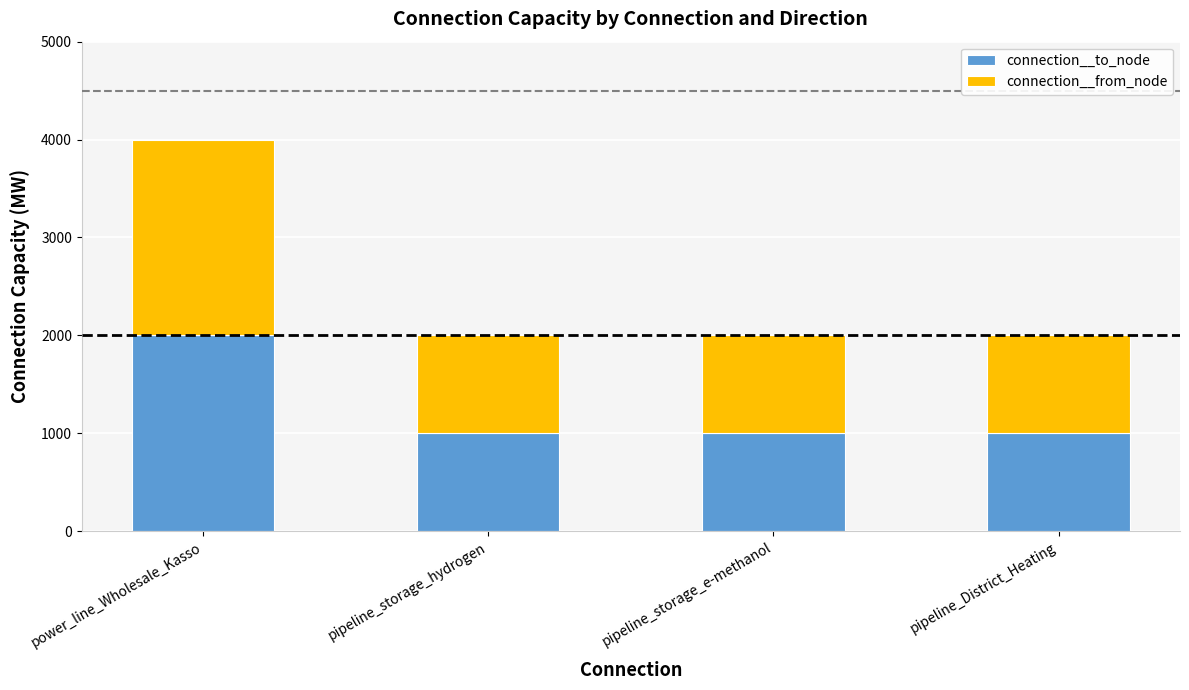

What is the lowest value of the connection__to_node series?

1000